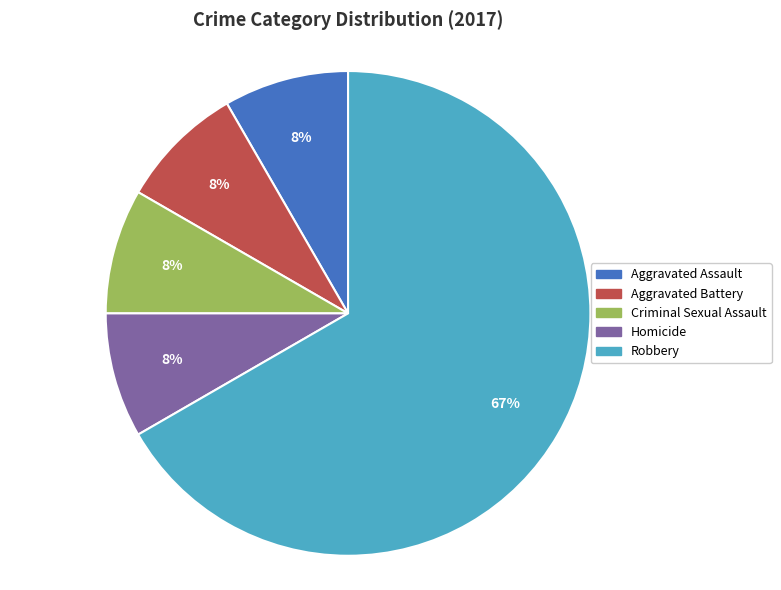

Which slice is the largest?

Robbery